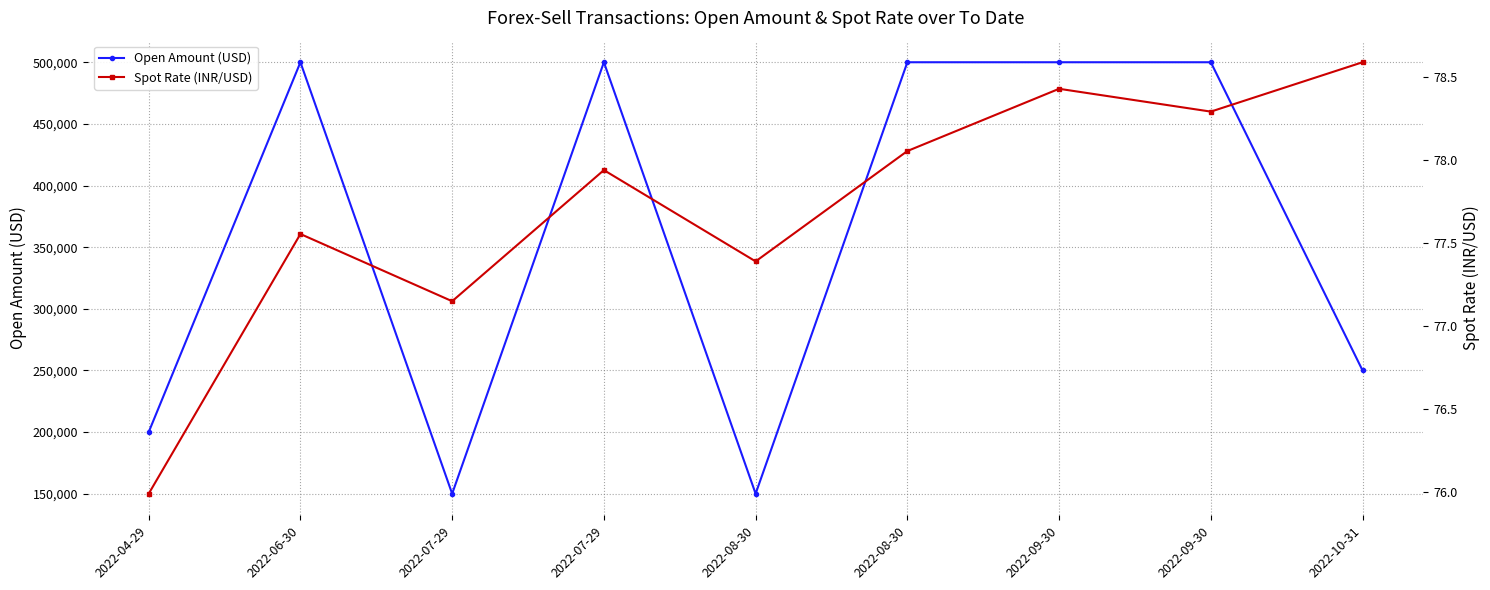

What is the label of the 1st point from the left?

2022-04-29